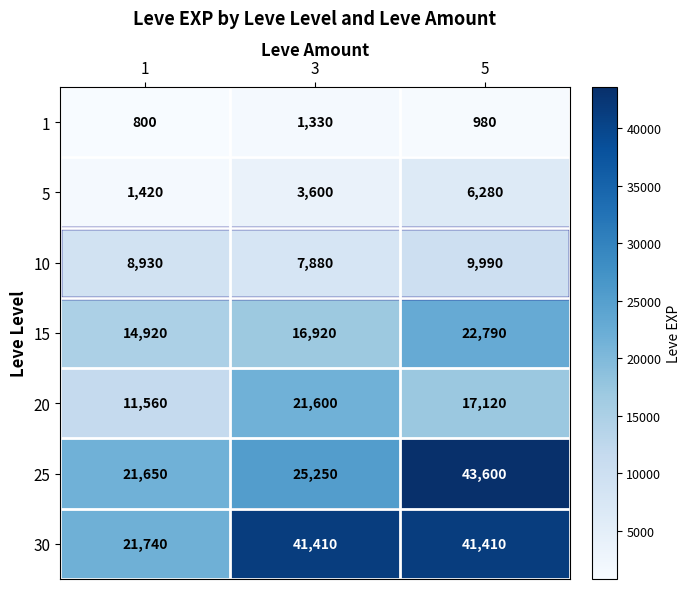

How many categories are shown in the chart?

3